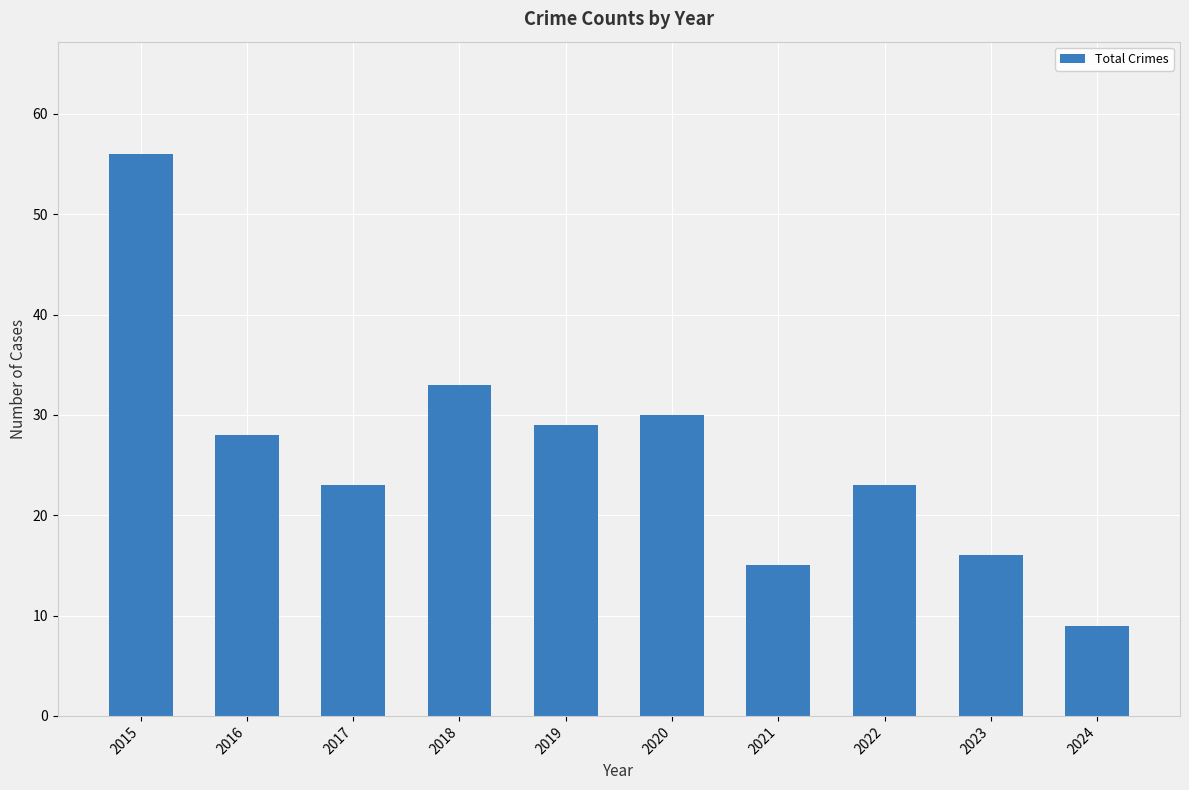

What is the sum of all values?

262